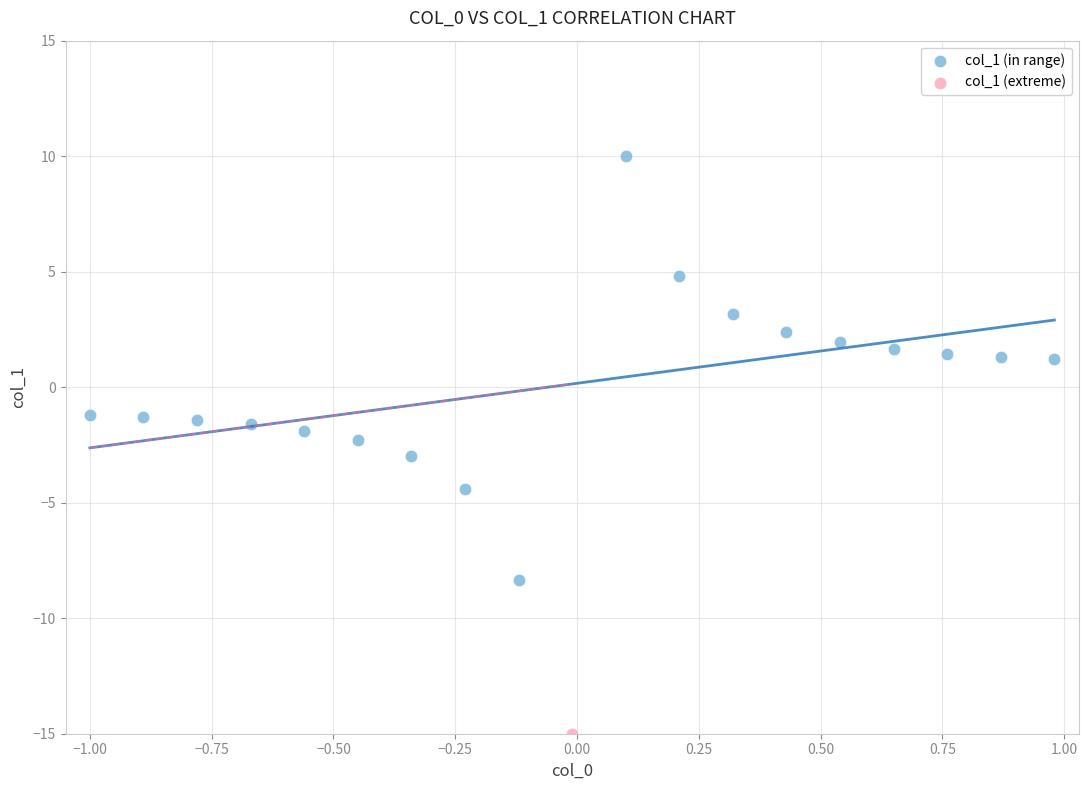

What are all the series names shown in the legend?

col_1 (in range), col_1 (extreme)